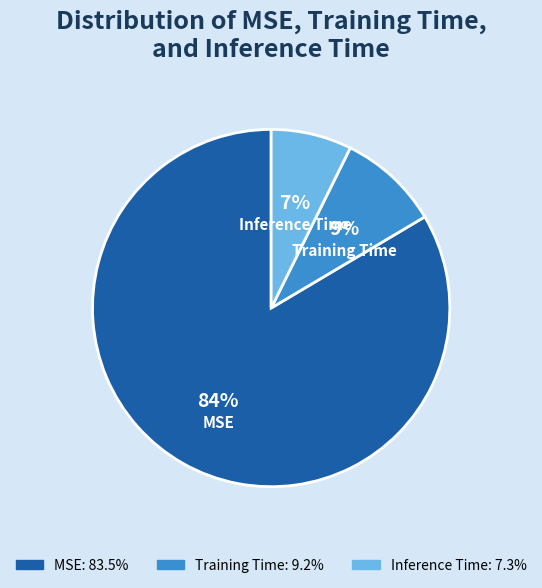

To the nearest percent, what is the average slice percentage?

33%